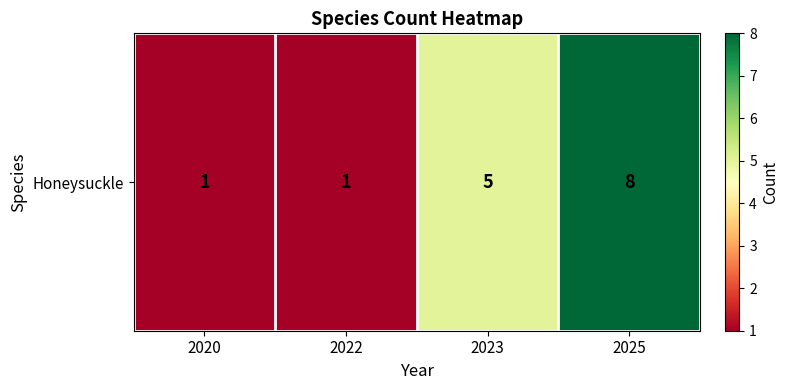

What is the sum of the values at 2023 and 2022?

6